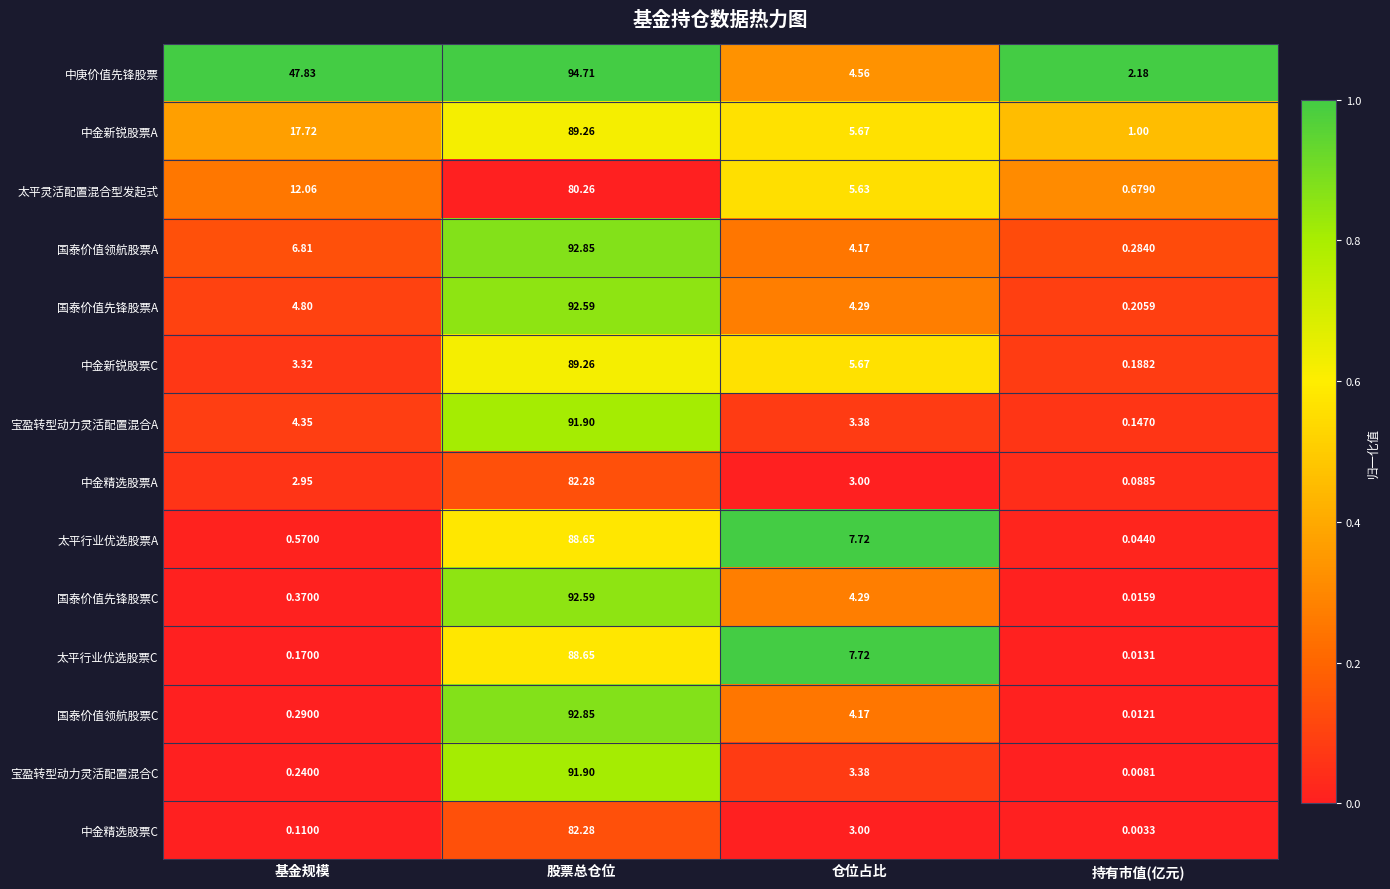

Which series has the widest spread of values?

国泰价值领航股票C